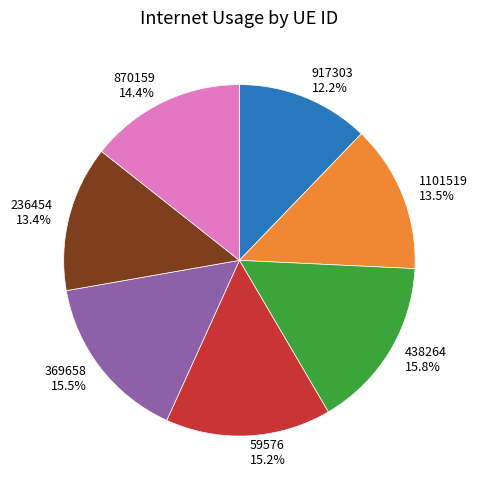

To the nearest percent, what portion does 236454 represent?

13%